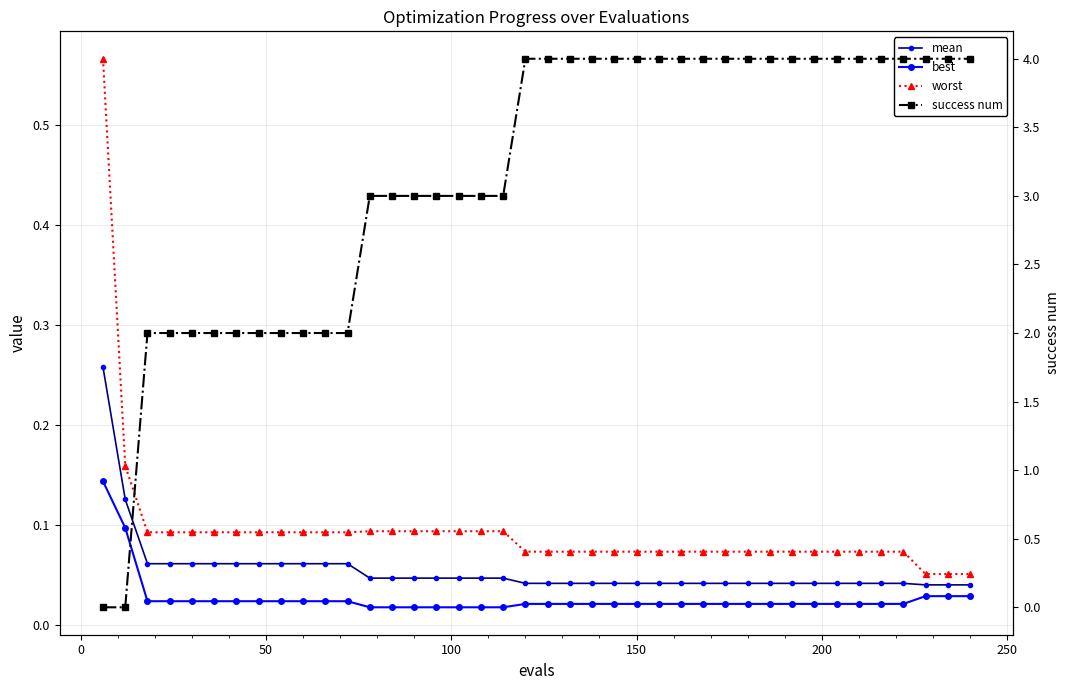

True or false: best has more than 2 points higher than both neighbors.

False